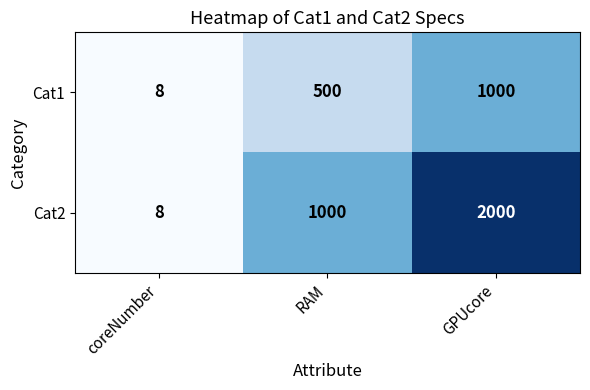

At which label is Cat2 closest to 1004?

RAM